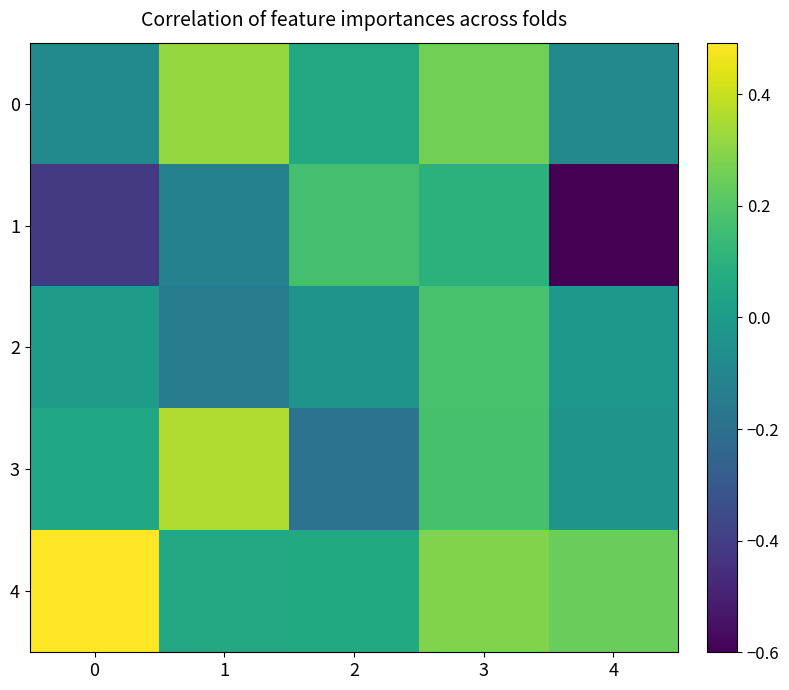

Which series has the widest spread of values?

1